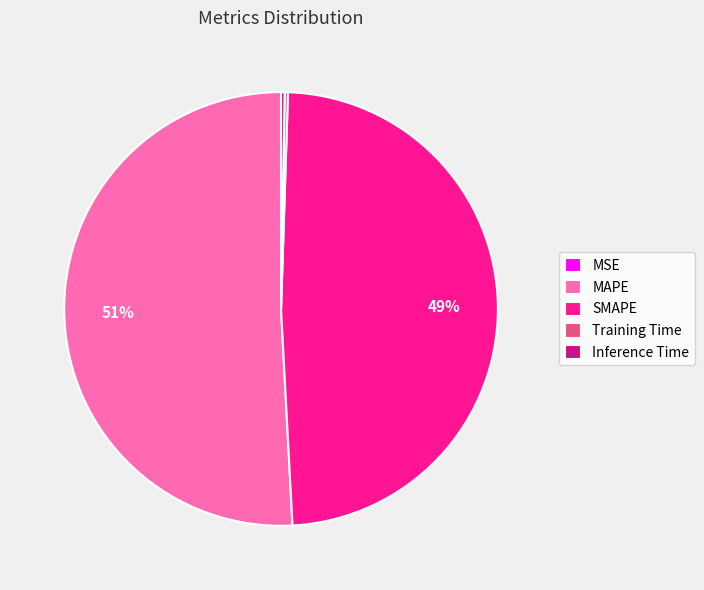

Which has a higher value, SMAPE or MAPE?

MAPE